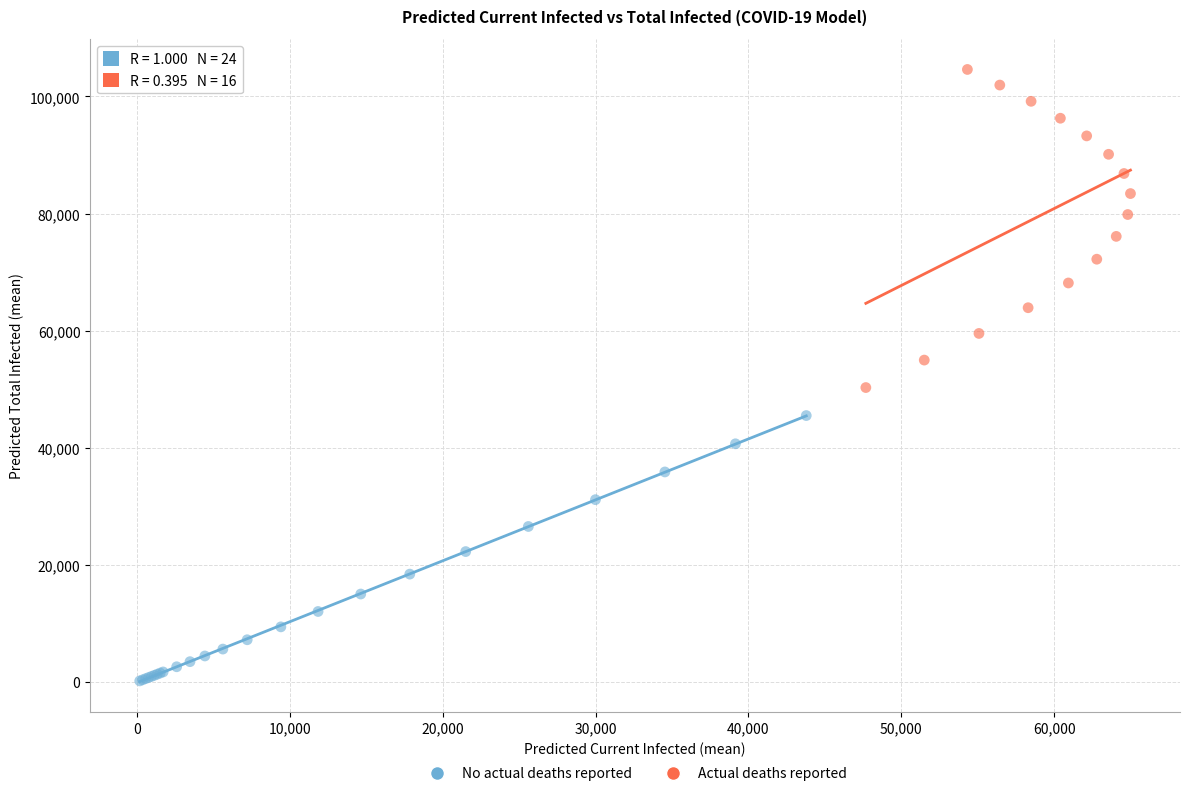

Which series has the widest spread of Y values?

Actual deaths reported